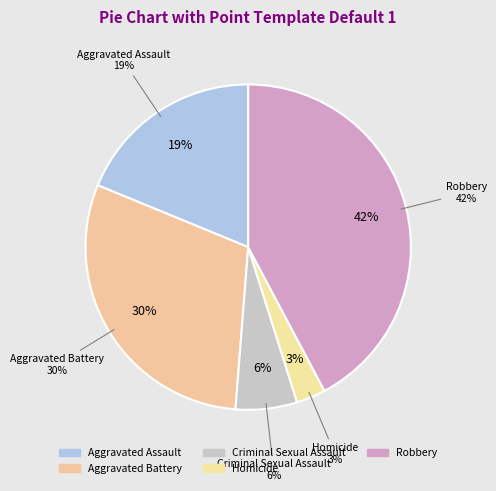

Is Homicide the majority of the pie?

No